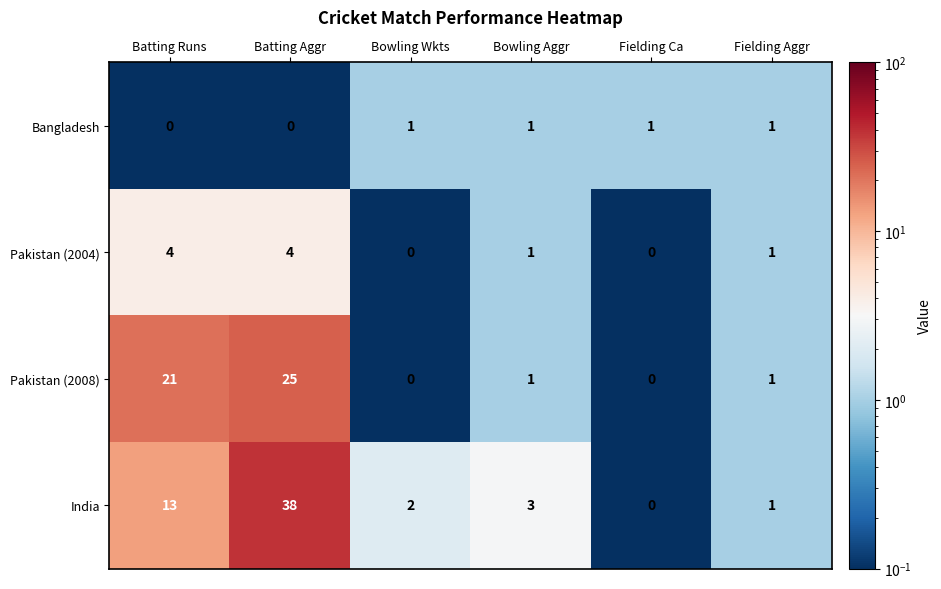

What is the difference between the maximum and minimum values in the India series?

38